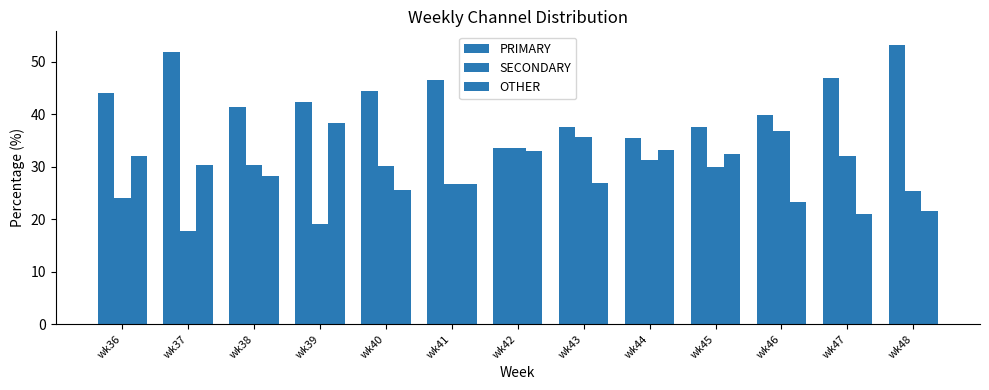

How many groups of bars are there?

13